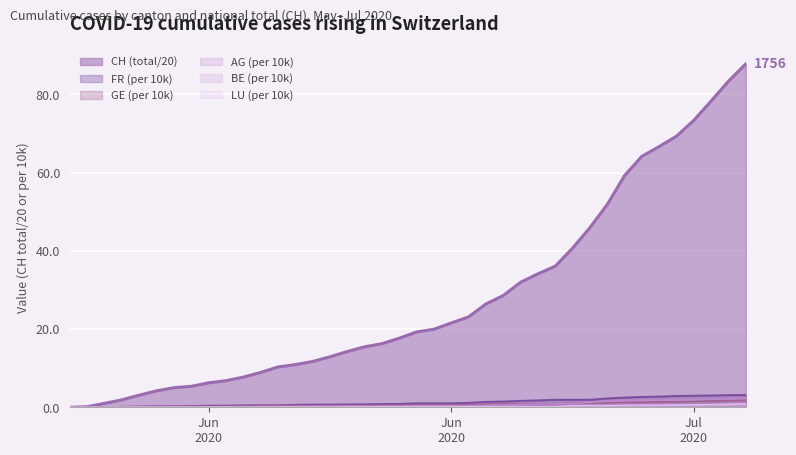

What is the sum of the BE_pc values at 2020-06-13 and 2020-06-27?

0.3